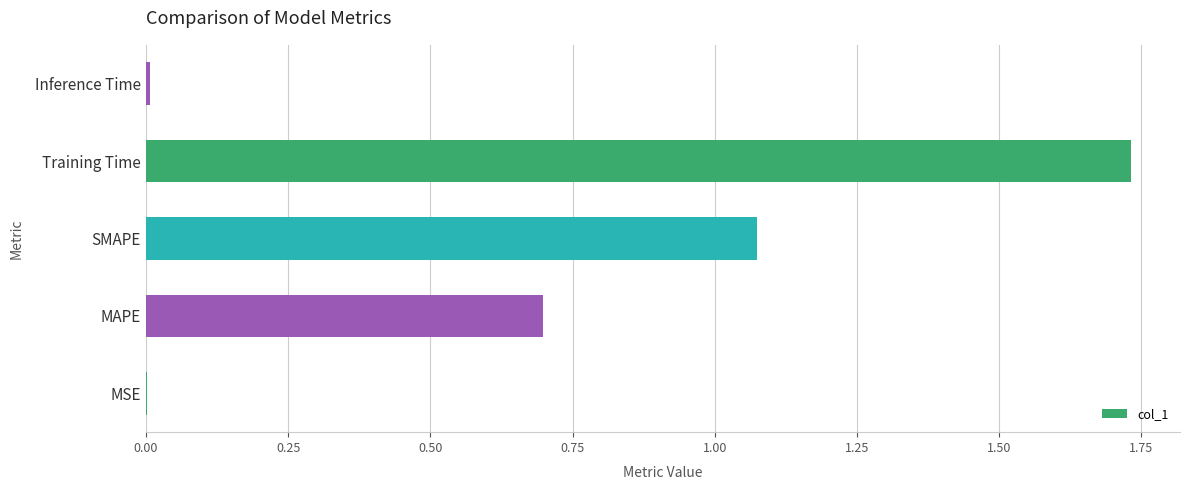

What value does the data have at MAPE?

0.7